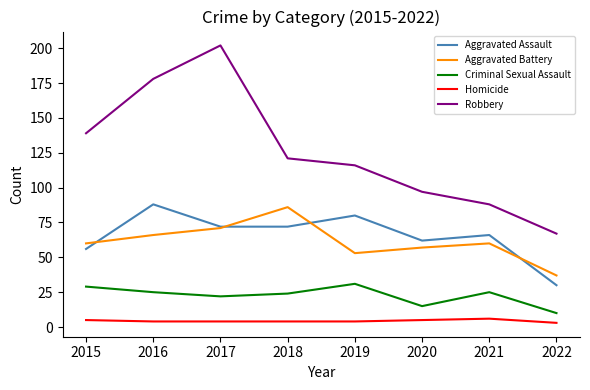

List the series in order of their peak value, highest first.

Robbery, Aggravated Assault, Aggravated Battery, Criminal Sexual Assault, Homicide